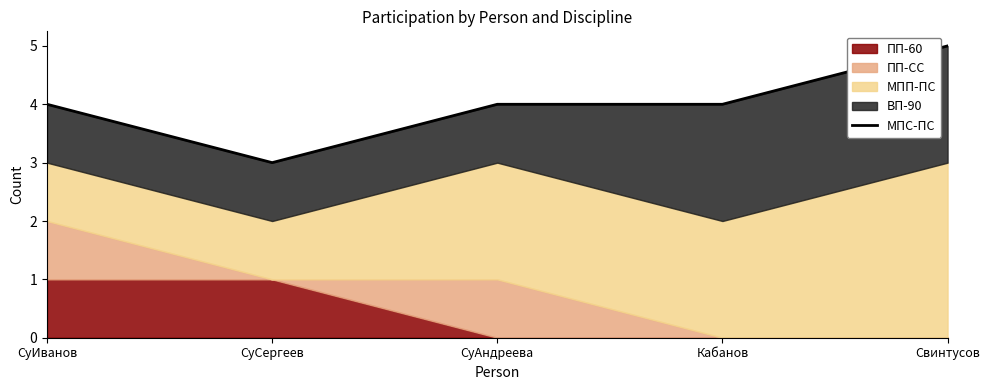

How many points are lower than both their immediate neighbors (excluding endpoints)?

1